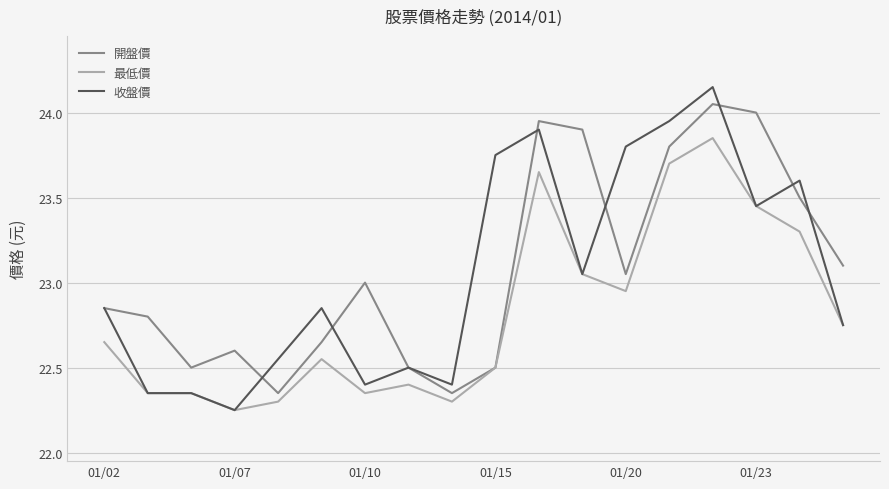

Which series has the largest range (max minus min)?

收盤價